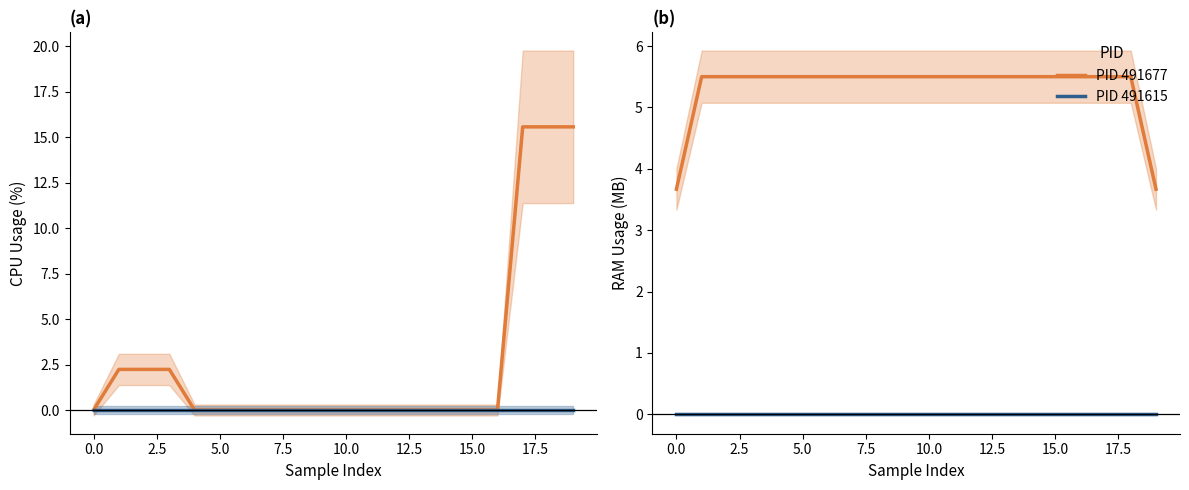

True or false: PID 491677 and PID 491615 cross at least once.

False